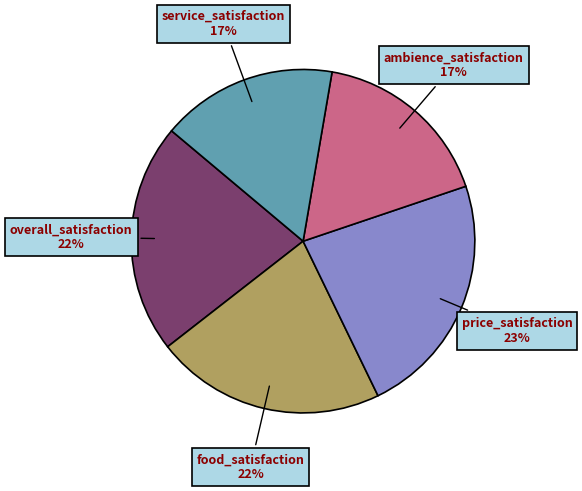

Does overall_satisfaction represent more than half of the total?

No